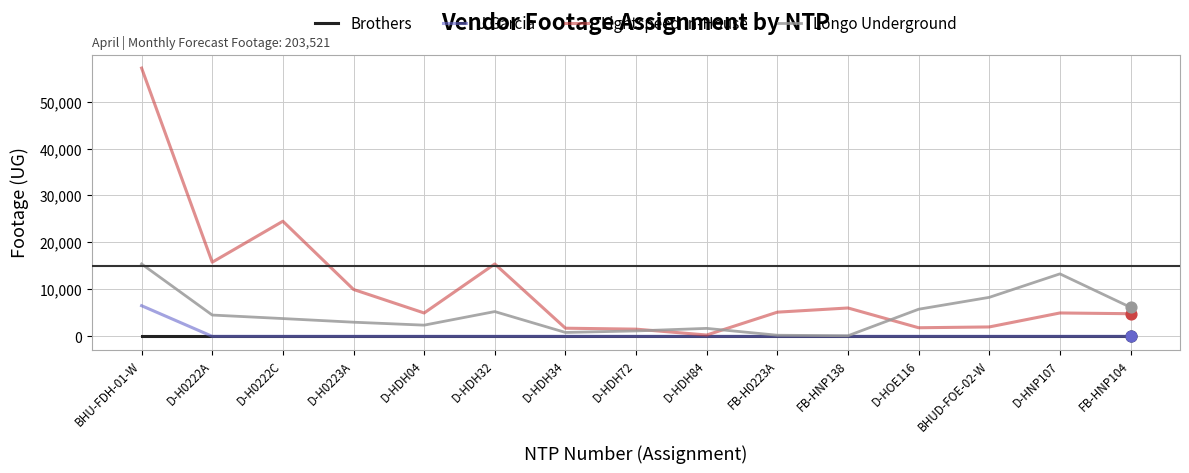

Which series has the largest range (max minus min)?

Lightspeed In-House